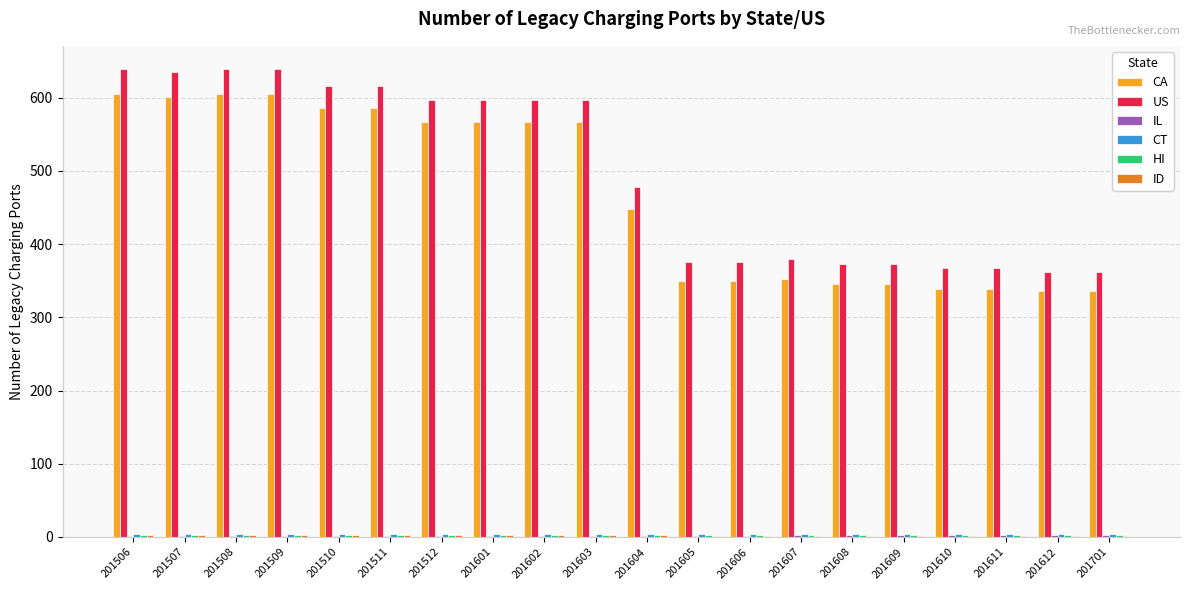

How many distinct data groups are displayed?

6